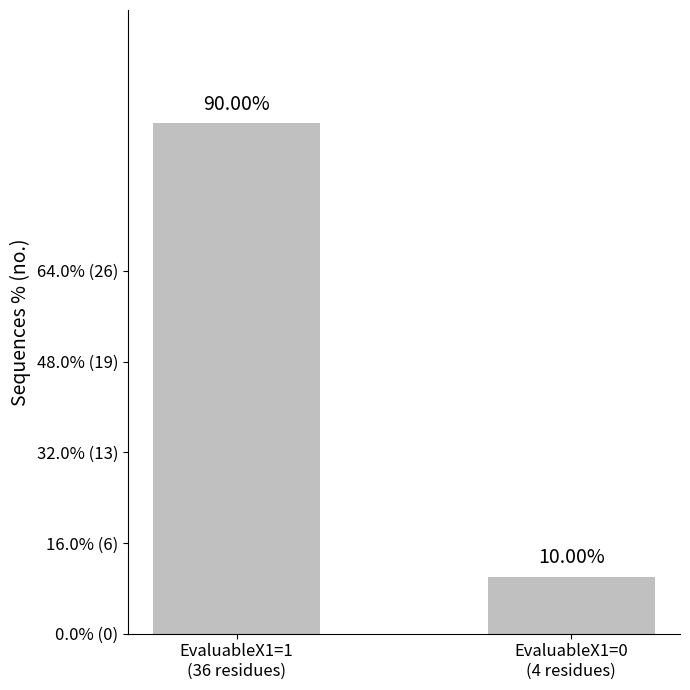

What is the label of the 2nd bar from the right?

EvaluableX1=1
(36 residues)